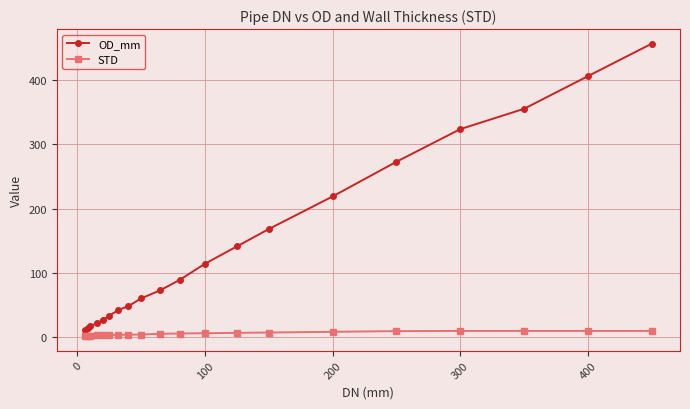

True or false: OD_mm has more than 2 points higher than both neighbors.

False